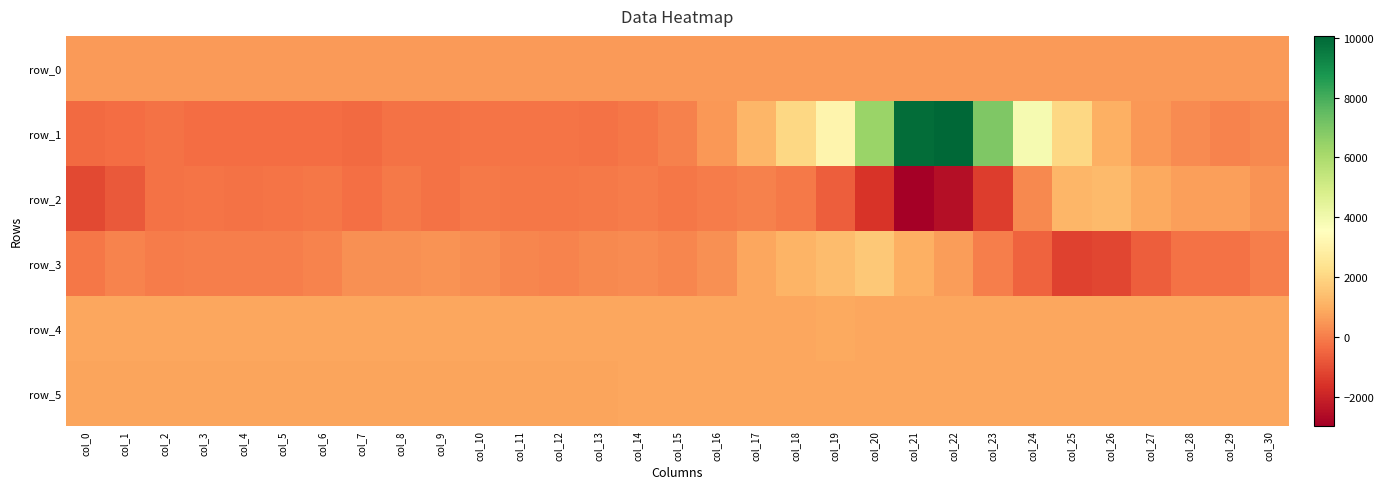

Is the value of row_2 at col_20 greater than the value of row_3 at col_24?

No